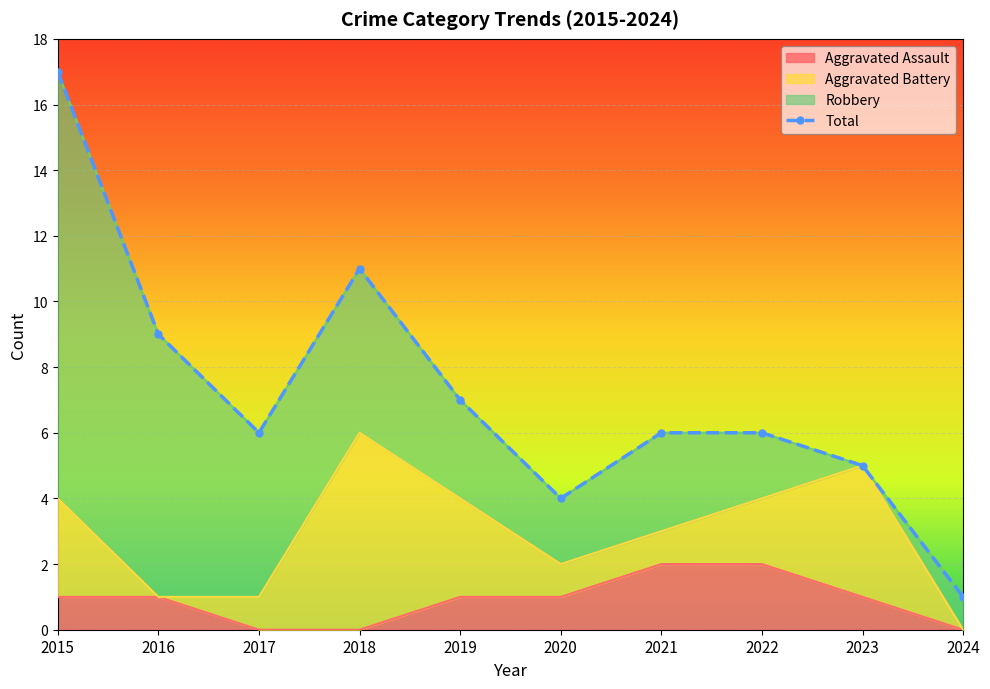

What is the difference between the Total values at 2018 and 2016?

2